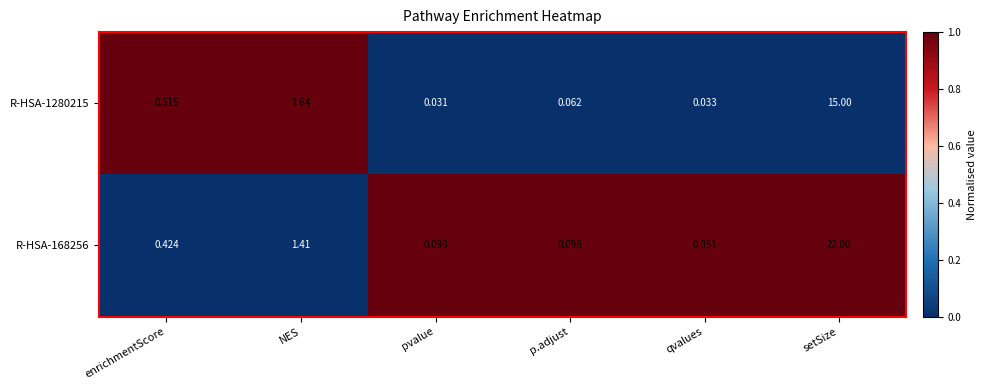

How many series are shown in this chart?

2